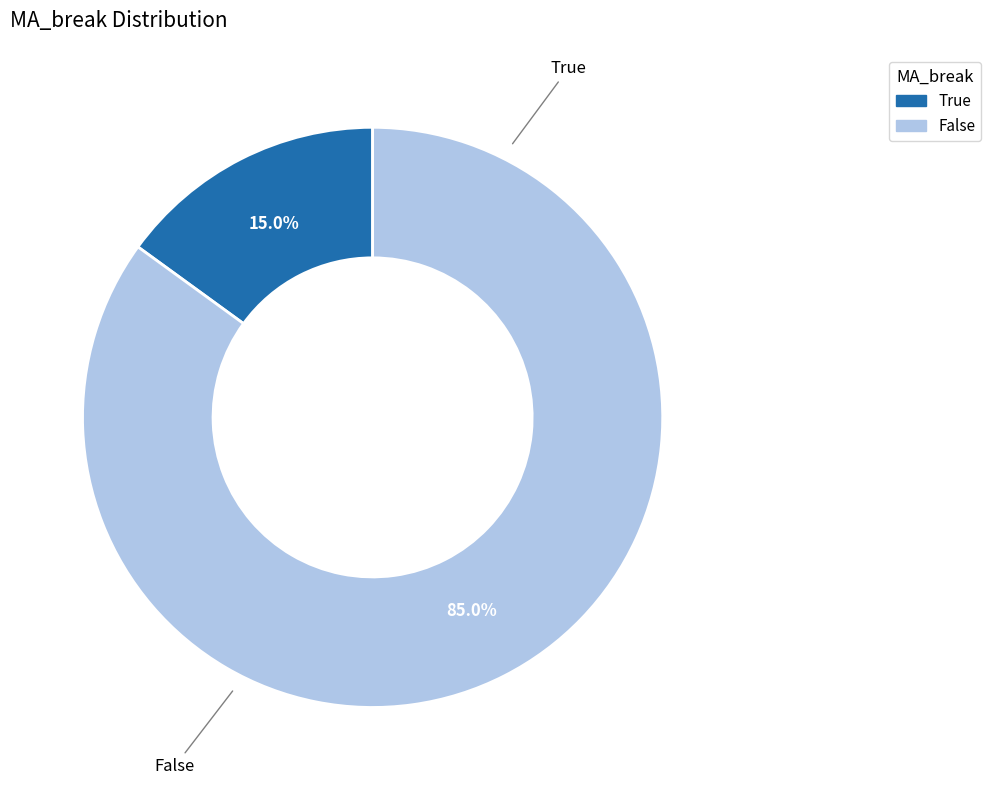

What percentage is NOT represented by True?

85.0%